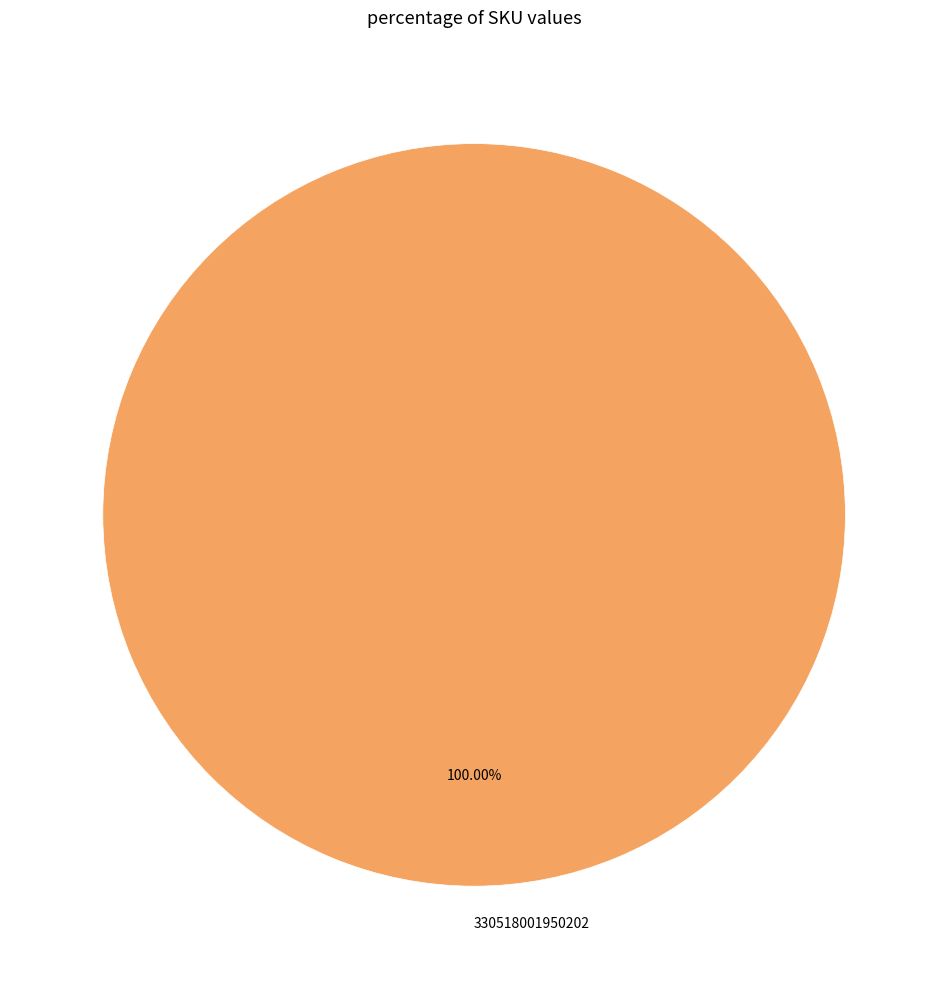

Is there a majority slice in this chart?

Yes